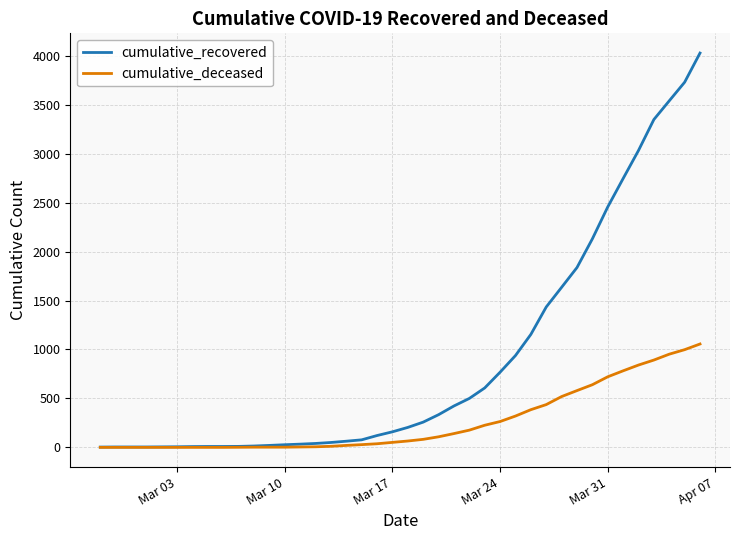

Which series has the largest range (max minus min)?

cumulative_recovered